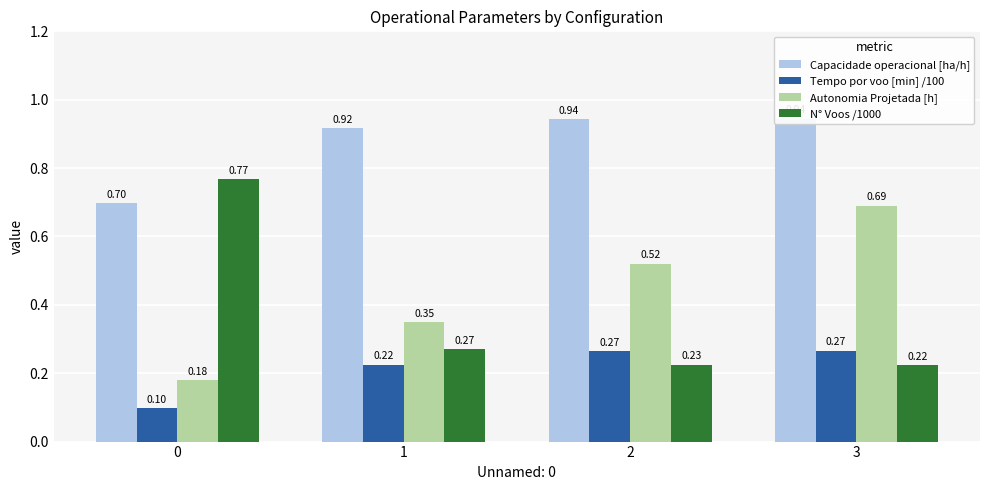

What is the spread (max minus min) of values at 3?

0.7